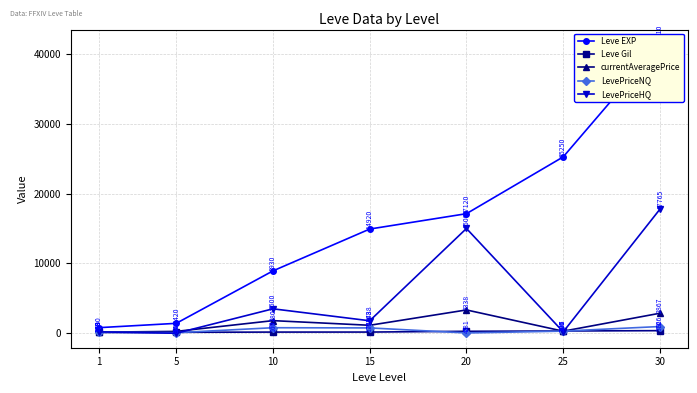

What is the total value across all series at 10?

15198.2